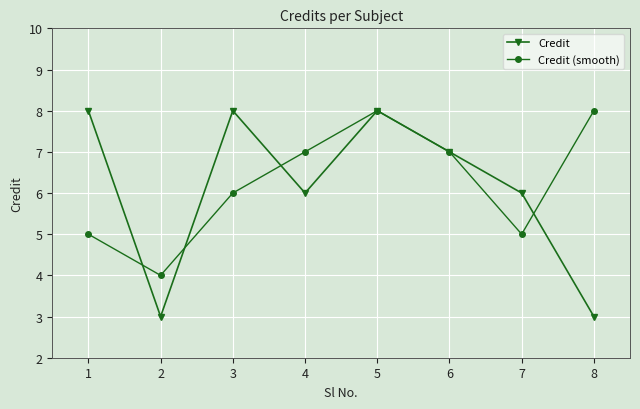

What is the difference between the maximum and minimum values in the Credit (smooth) series?

4